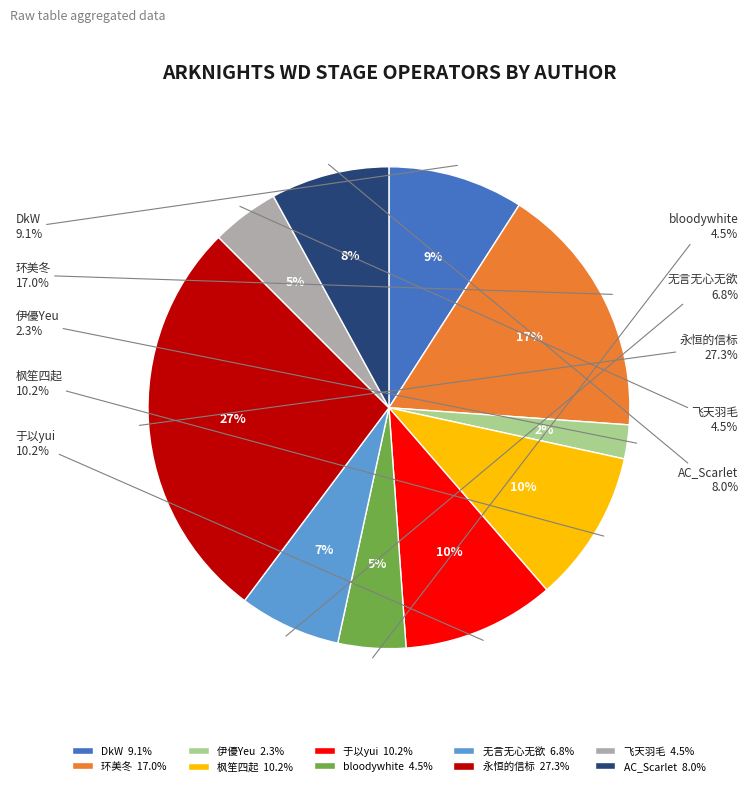

Does 于以yui represent more than half of the total?

No